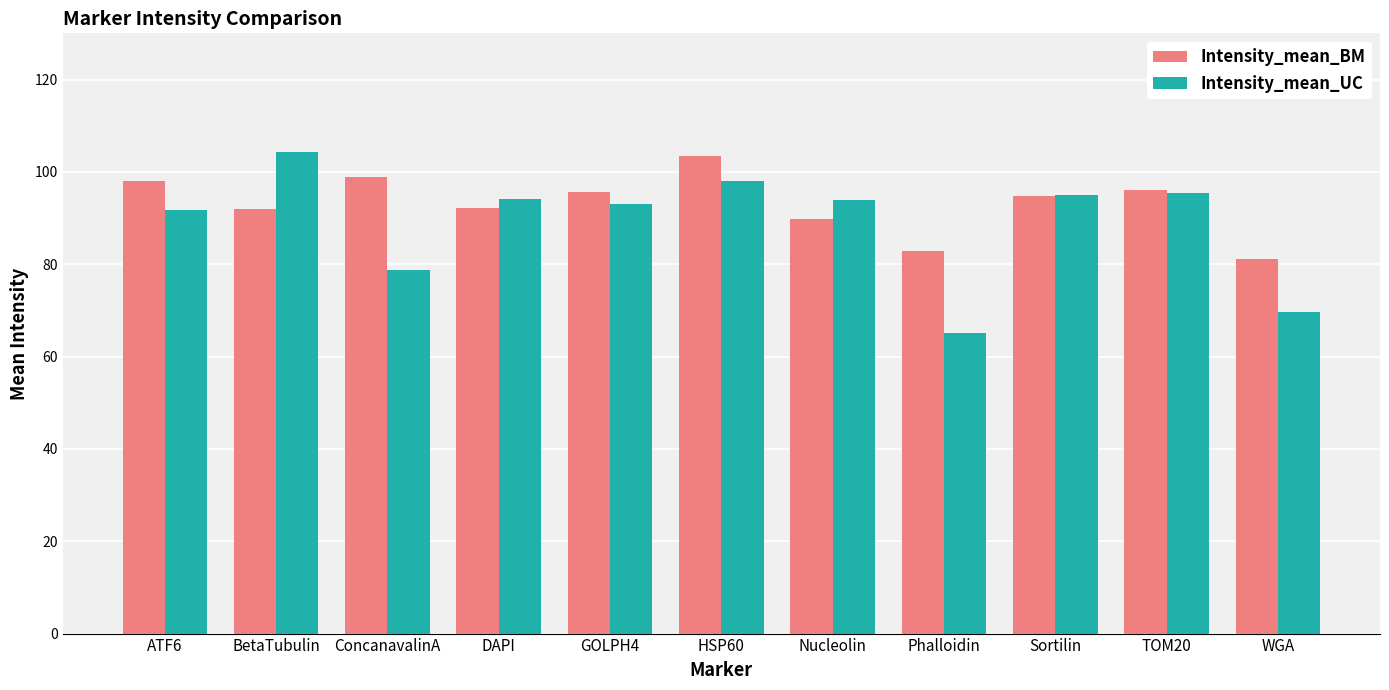

True or false: Intensity_mean_BM has a value of 98.9 at ConcanavalinA.

True